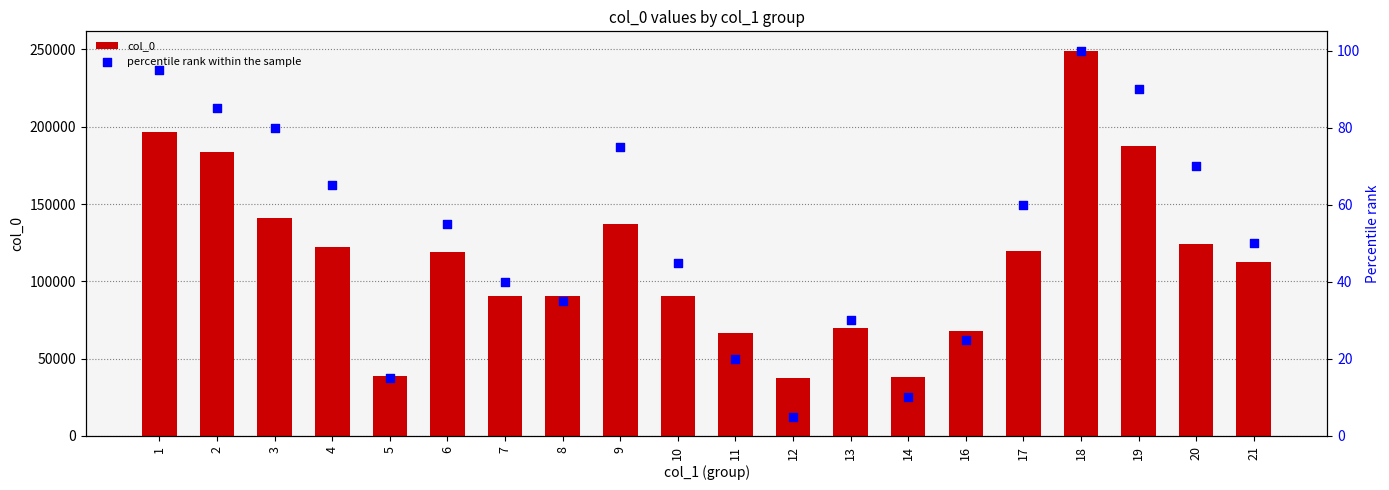

Is the value of percentile rank within the sample at 4 greater than the value of col_0 at 9?

No